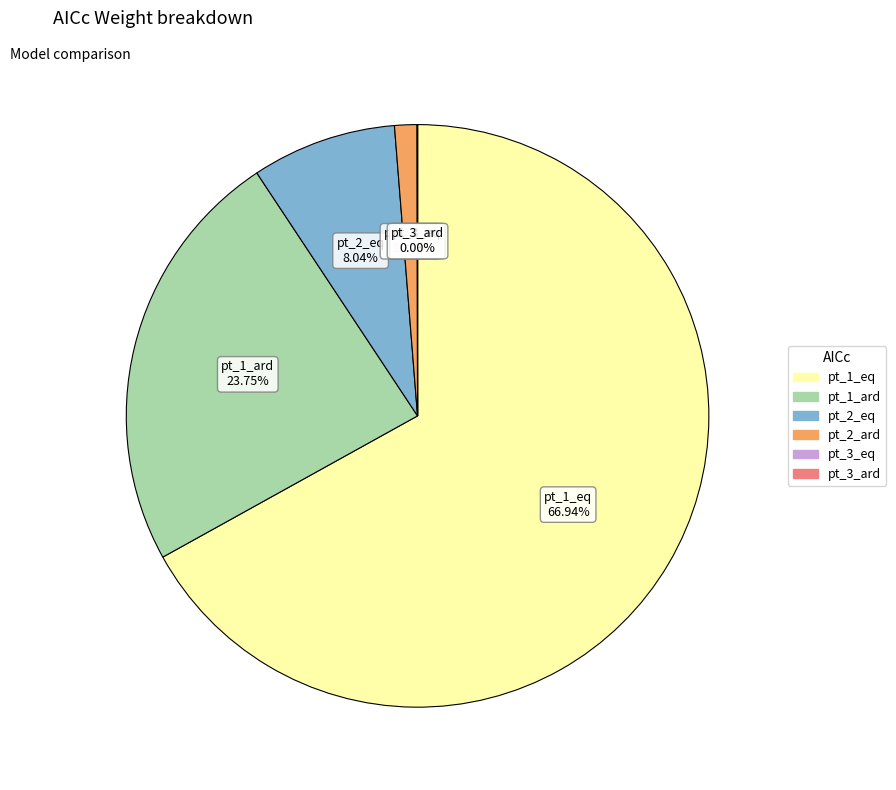

Is the sum of pt_2_eq and pt_2_ard greater than half?

No